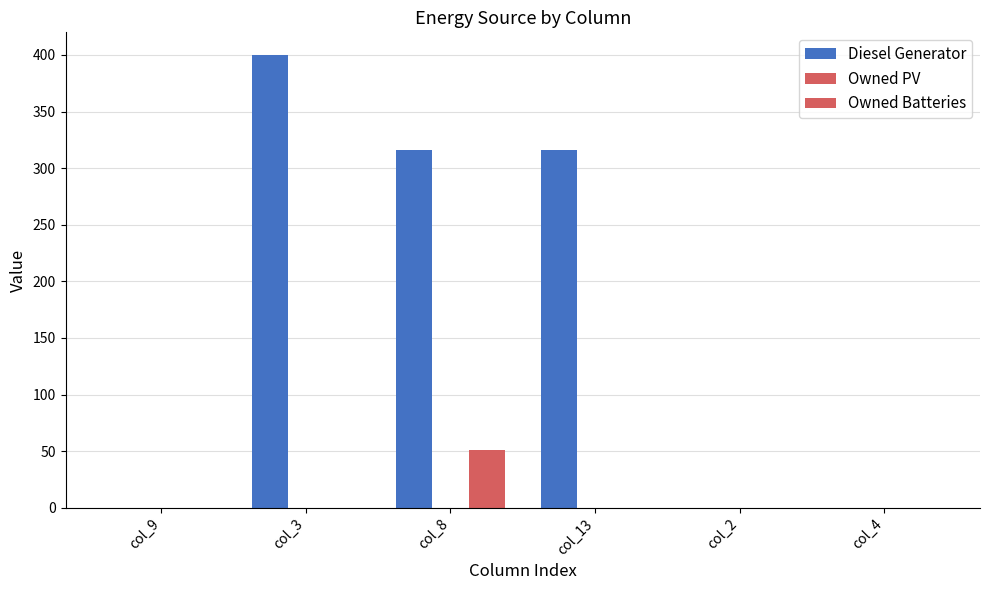

Rank the series at col_3 from highest to lowest value.

Diesel Generator, Owned PV, Owned Batteries